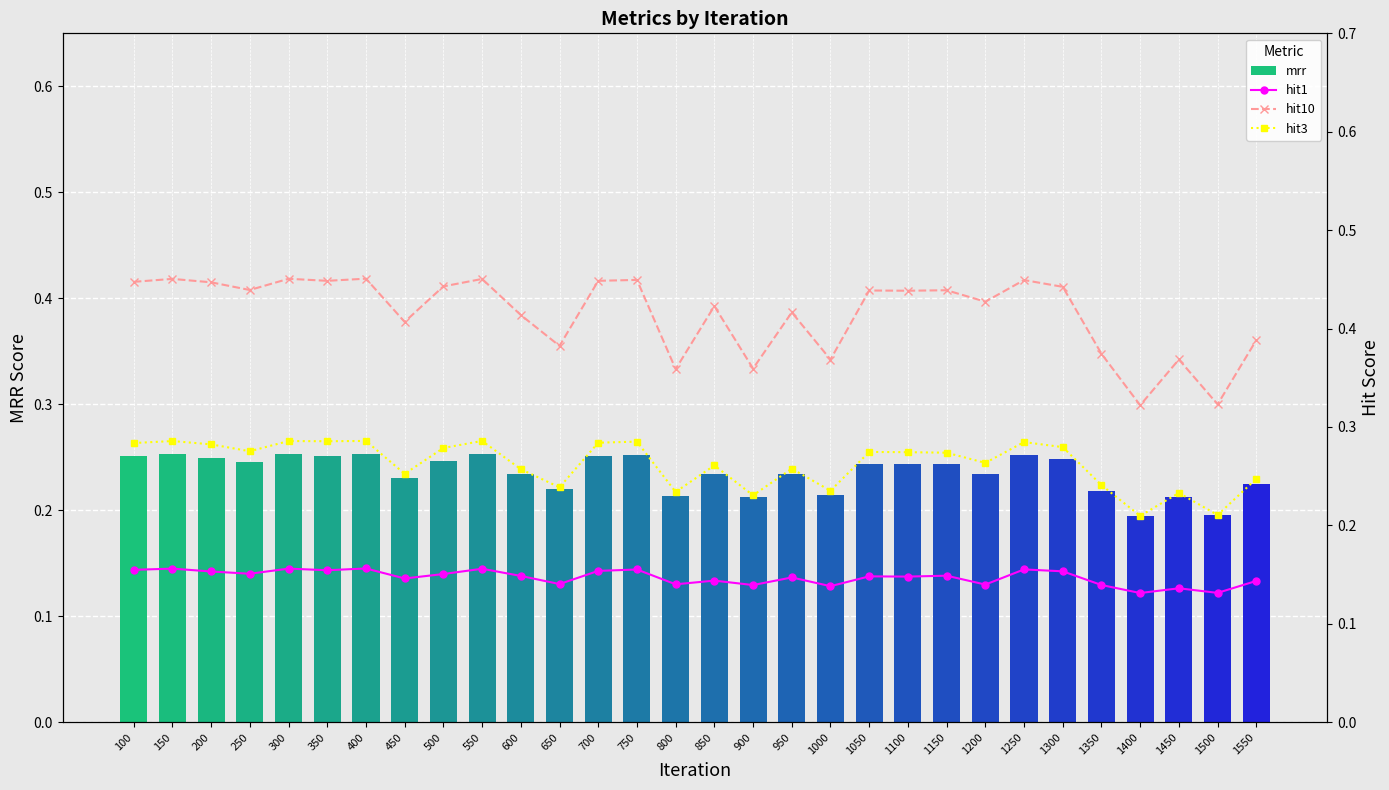

The hit10 series shows 0.6 at 1150. True or false?

False